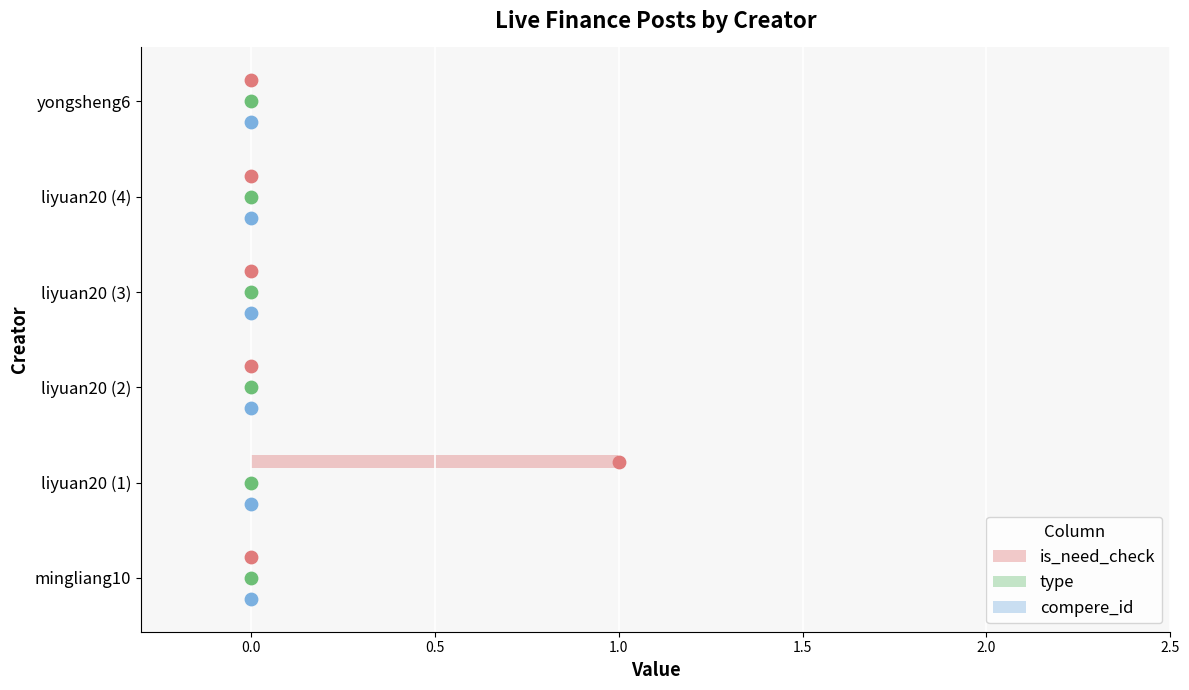

Which series has the widest spread of Y values?

is_need_check